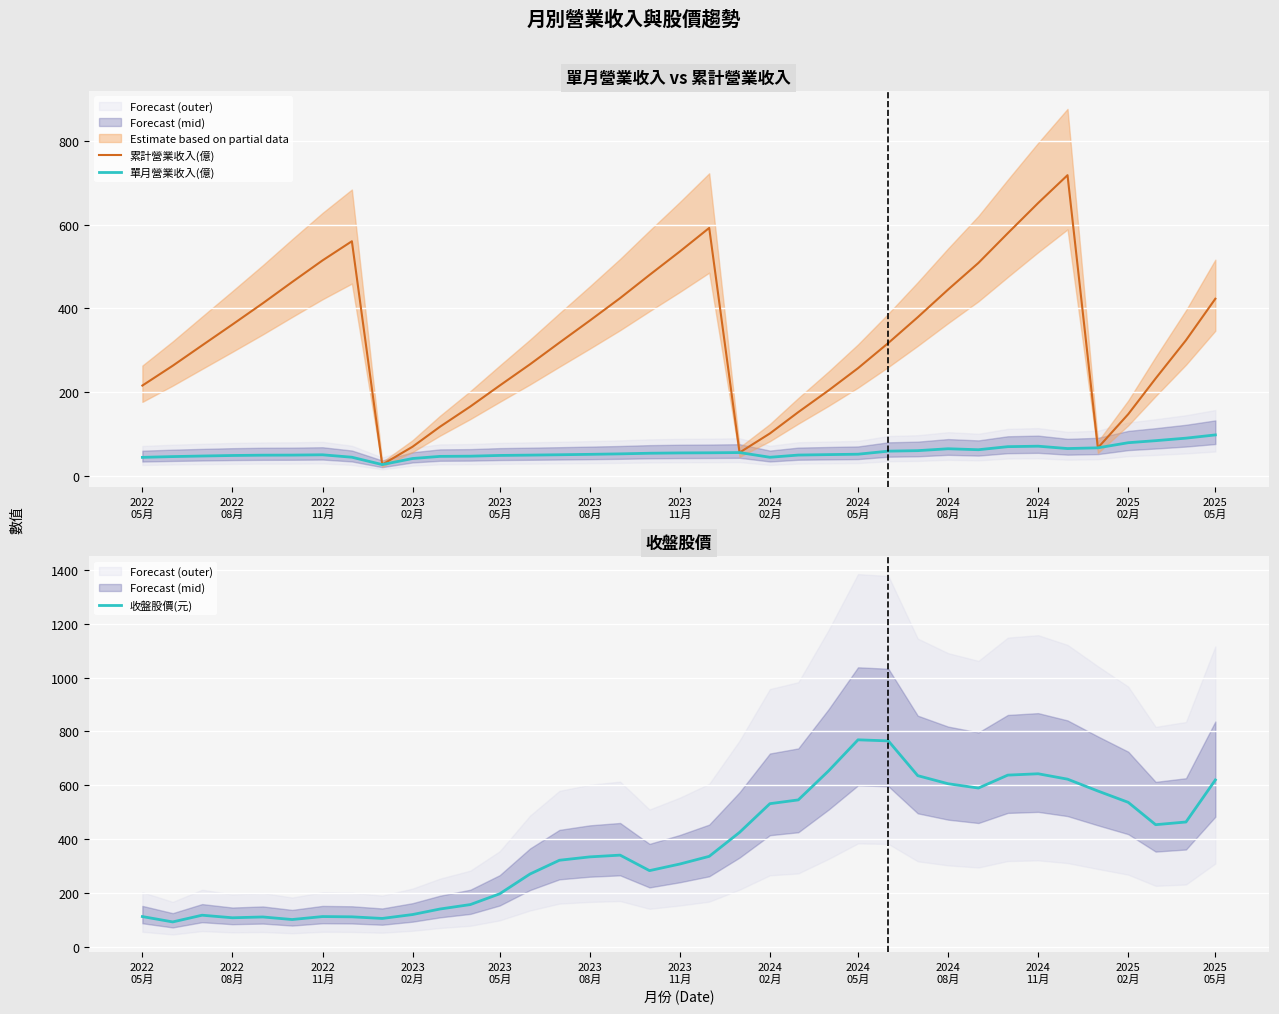

Which series has the largest range (max minus min)?

累計營業收入(億)